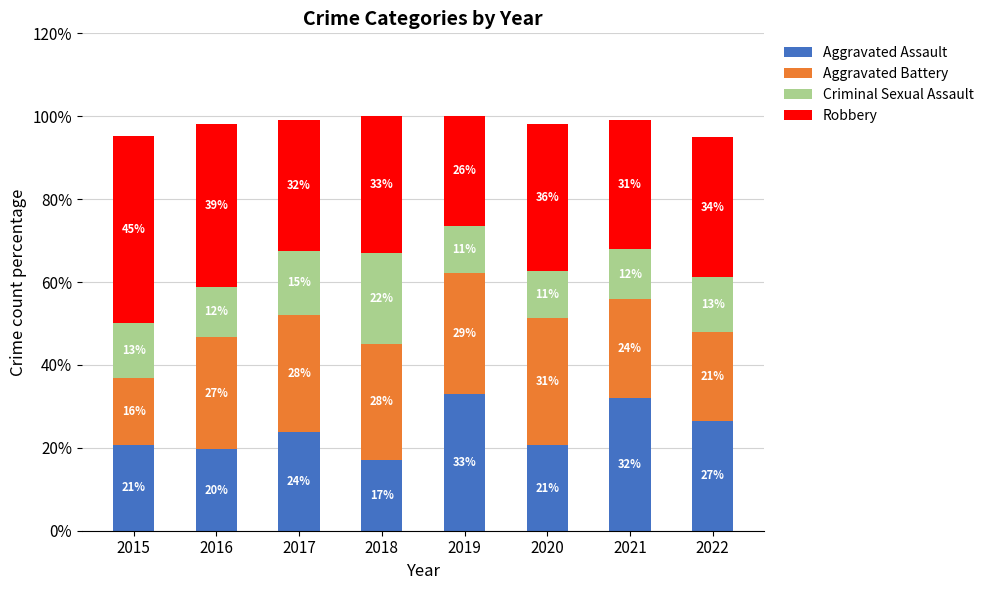

Is it true that Criminal Sexual Assault equals 13.3 at 2022?

True